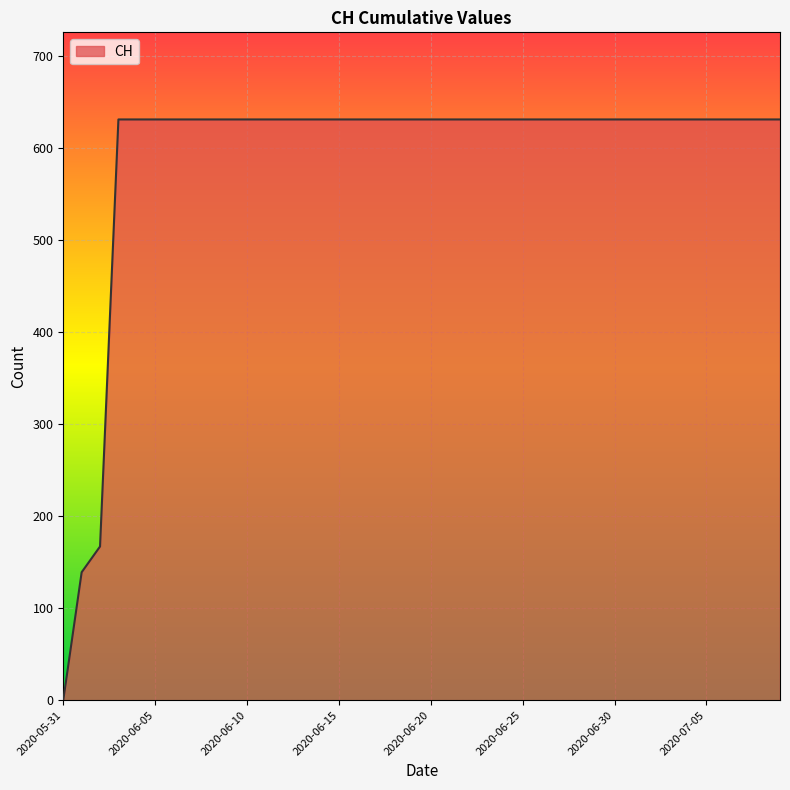

What is the maximum value shown in the chart?

631